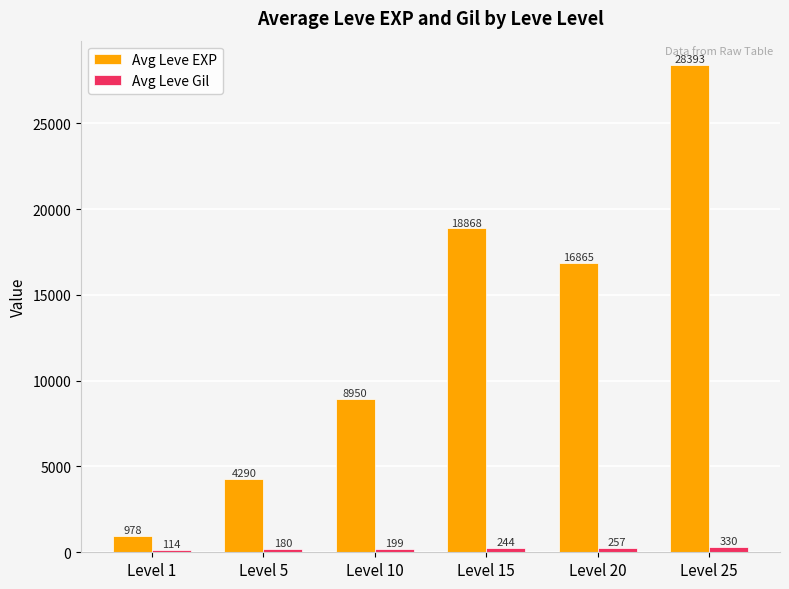

What is the value of the Avg Leve EXP bar at the 5th from the left?

16865.0